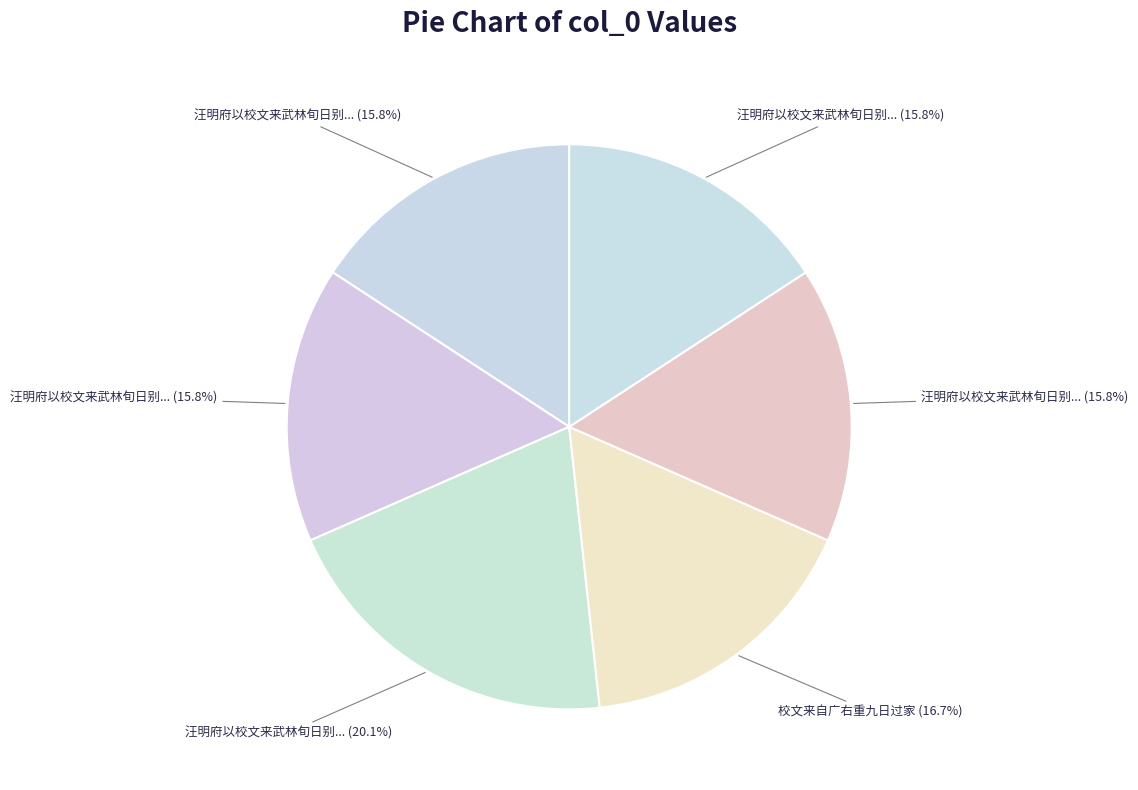

Rank the categories by value from lowest to highest.

汪明府以校文来武林旬日别去追送四章 其一, 汪明府以校文来武林旬日别去追送四章 其二, 汪明府以校文来武林旬日别去追送四章 其三, 汪明府以校文来武林旬日别去追送四章 其四, 校文来自广右重九日过家, 汪明府以校文来武林旬日别去追送四章